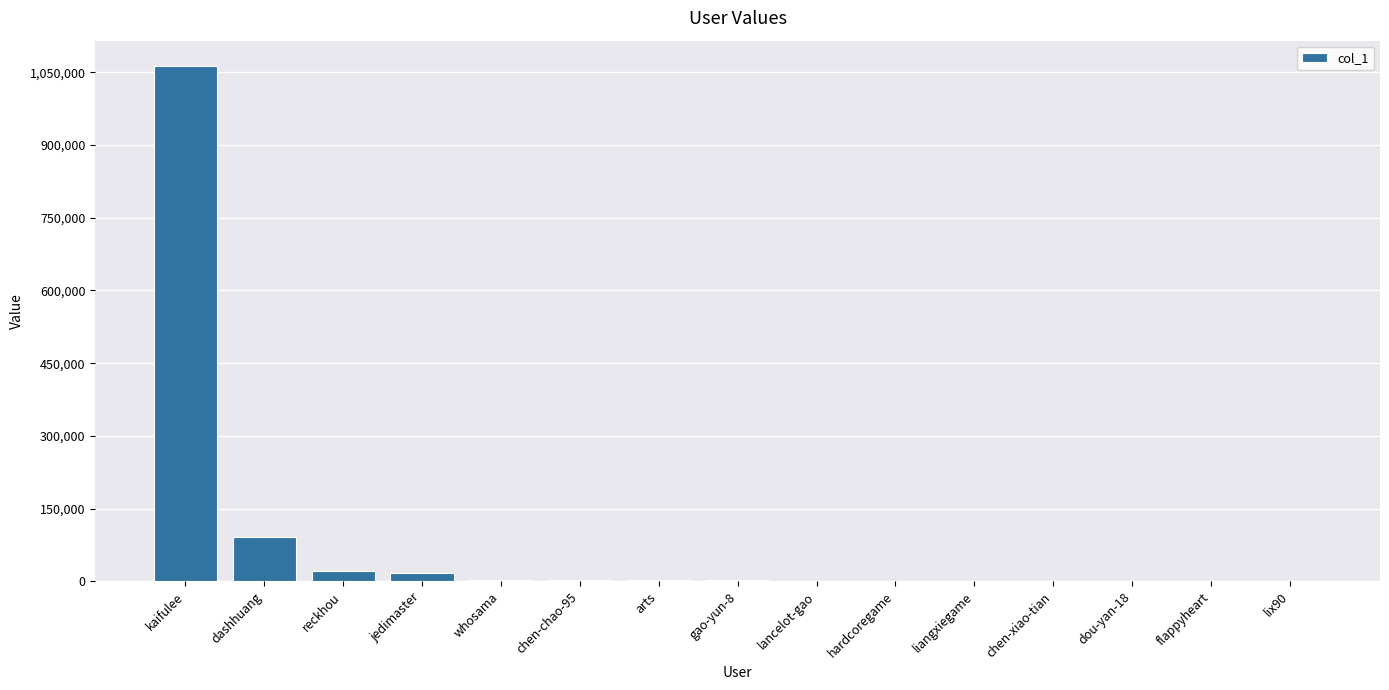

Which label corresponds to the largest value in the chart?

kaifulee